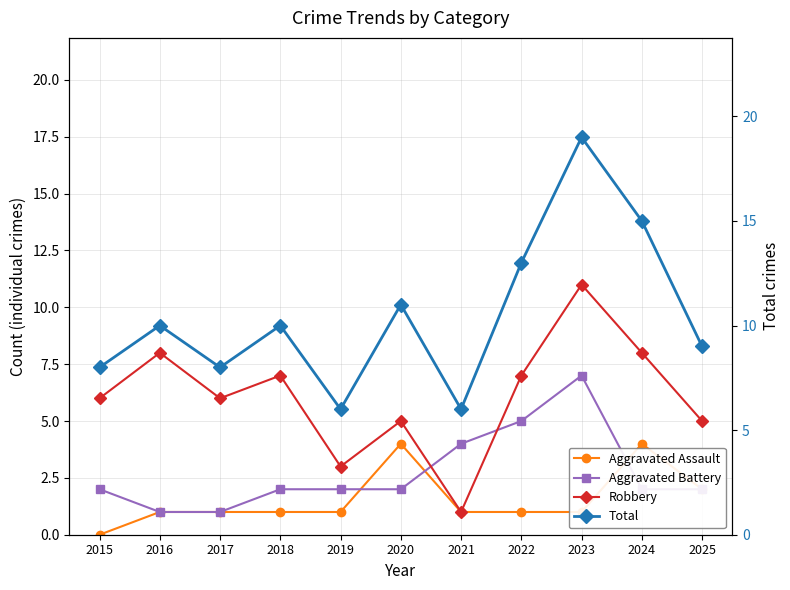

Reading left to right, transcribe all the data shown in this chart.

Aggravated Assault: 2015=0	2016=1	2017=1	2018=1	2019=1	2020=4	2021=1	2022=1	2023=1	2024=4	2025=2
Aggravated Battery: 2015=2	2016=1	2017=1	2018=2	2019=2	2020=2	2021=4	2022=5	2023=7	2024=2	2025=2
Robbery: 2015=6	2016=8	2017=6	2018=7	2019=3	2020=5	2021=1	2022=7	2023=11	2024=8	2025=5
Total: 2015=8	2016=10	2017=8	2018=10	2019=6	2020=11	2021=6	2022=13	2023=19	2024=15	2025=9